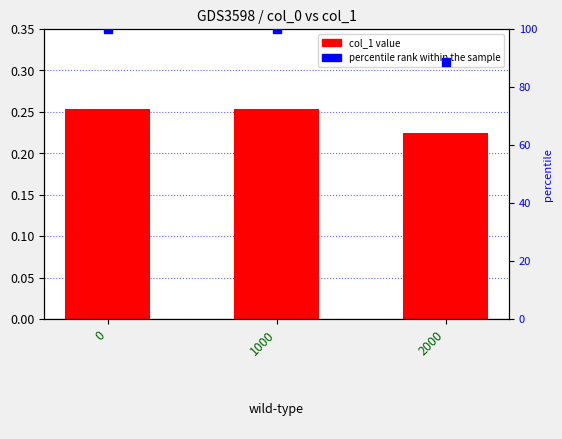

At how many categories does at least one series exceed 79?

3